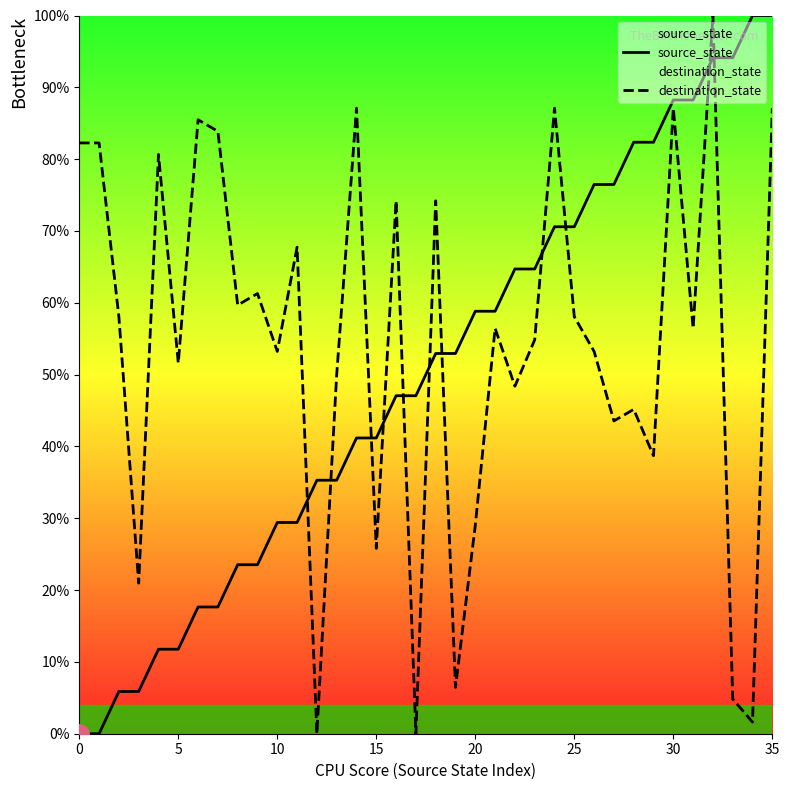

How many values in the source_state series exceed 52?

18